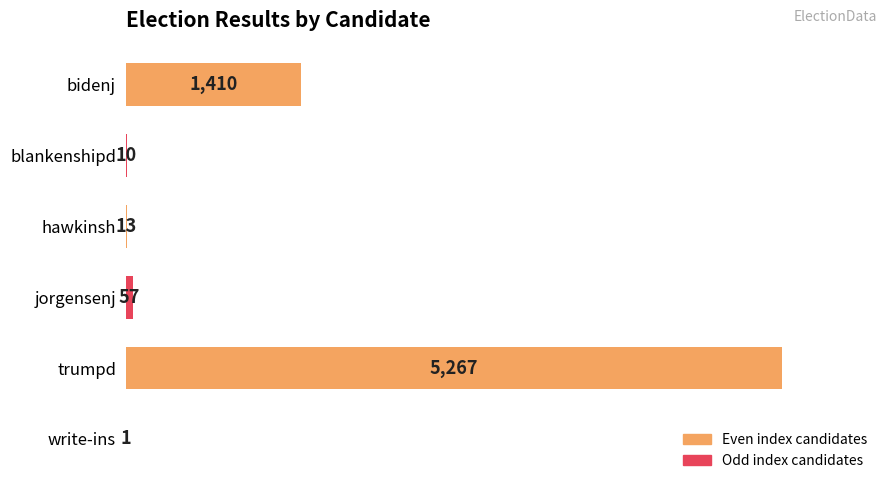

The chart shows a value of 10 at blankenshipd. True or false?

True